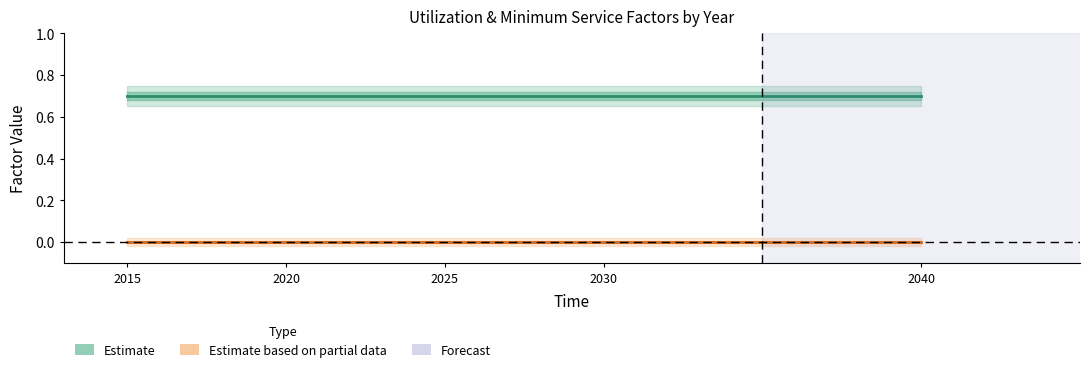

Reading left to right, extract all data points from this chart.

Estimate (UtilizationFactor): 2015=0.7	2020=0.7	2025=0.7	2030=0.7	2040=0.7
Estimate based on partial data (MinimumServiceFactor): 2015=0.0	2020=0.0	2025=0.0	2030=0.0	2040=0.0